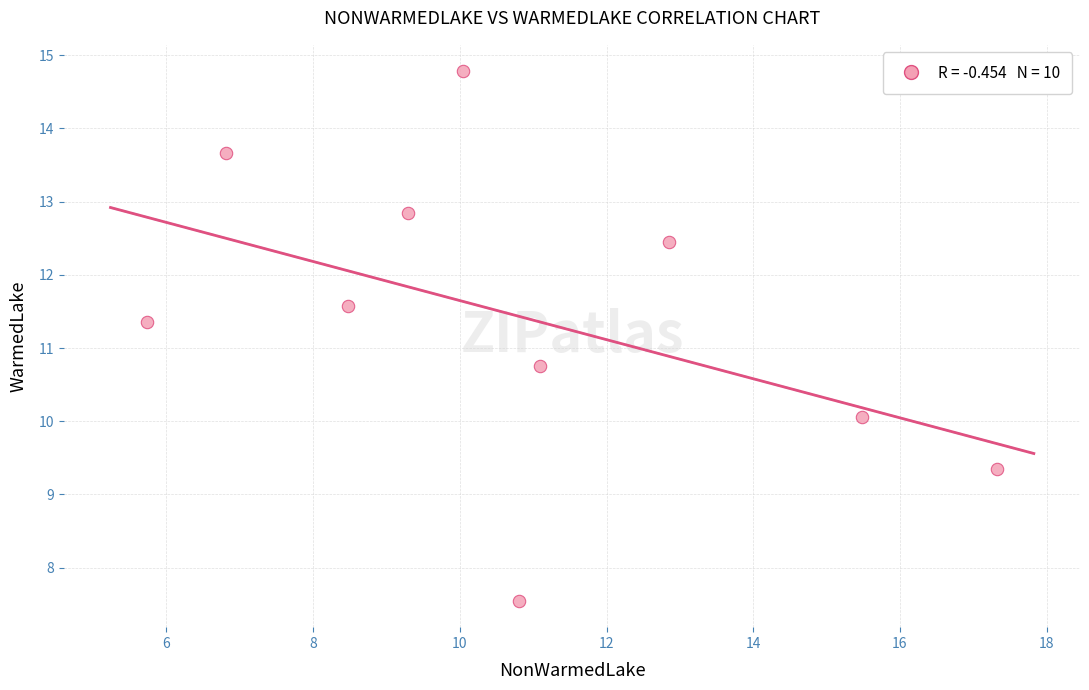

What is the range of Y values (max minus min)?

7.2